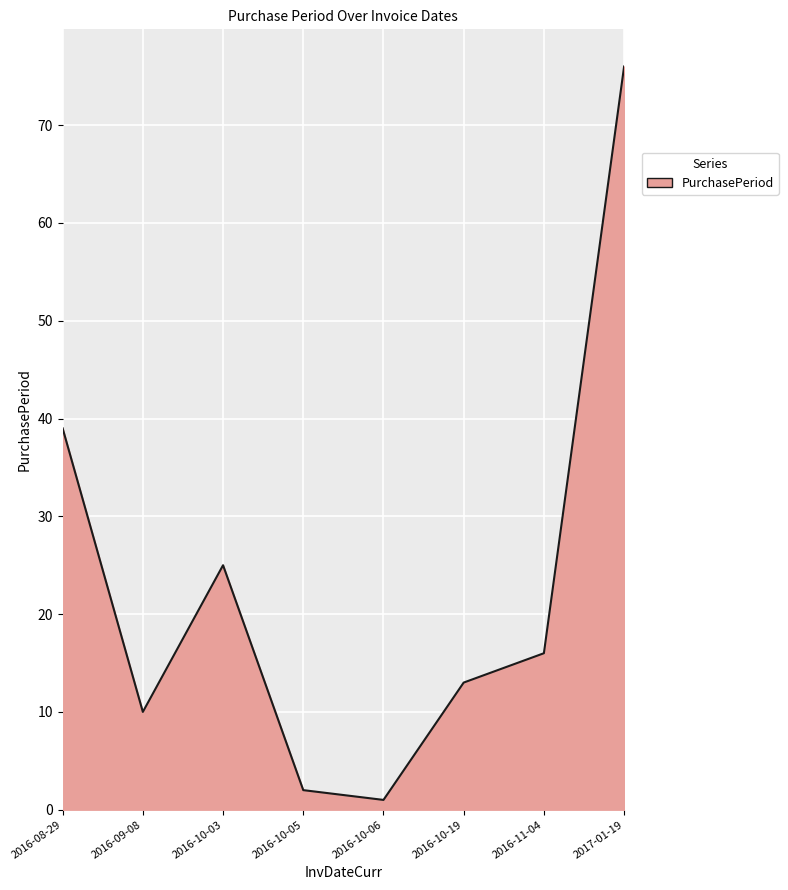

Does the chart display data point markers on the line(s)?

No